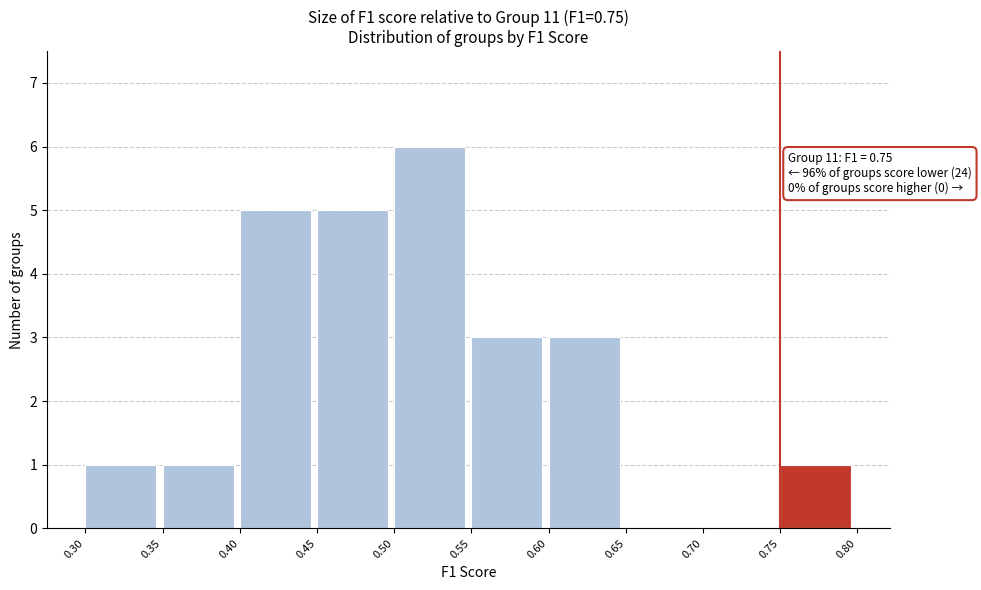

Over which range of the x-axis is the bar tallest?

0.50 to 0.55